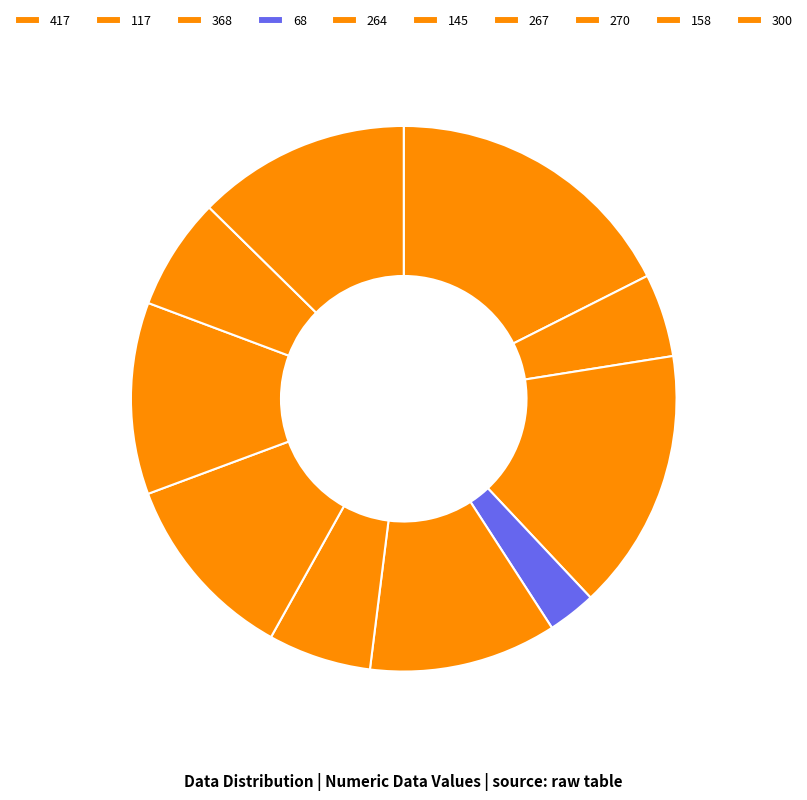

Count the number of slices in the pie.

10